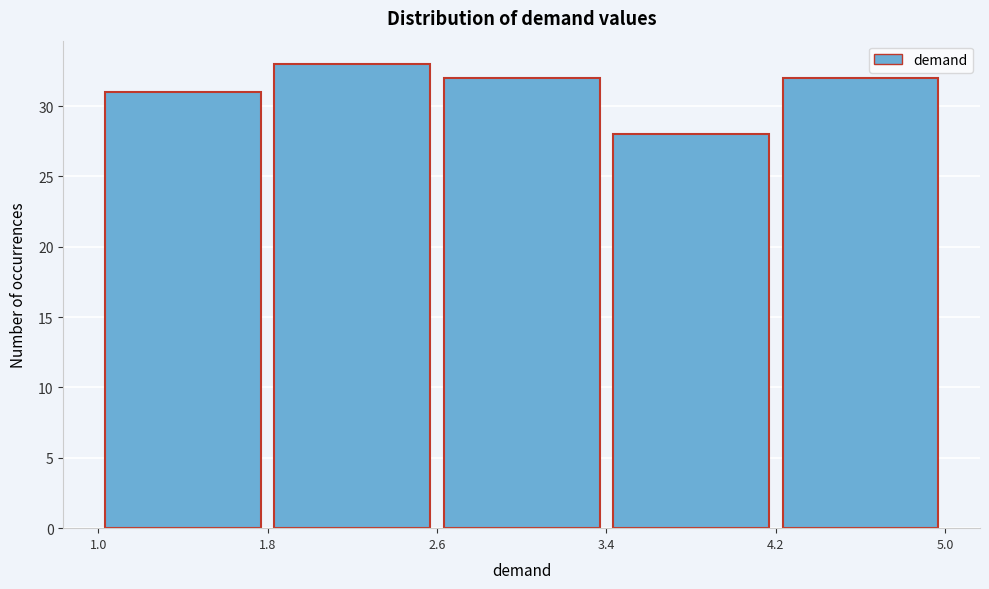

Reading left to right, list every bar in this chart as the range it spans on the x-axis followed by its height. The values are not printed on the chart, so give them approximately, as read against the axis.

1.0 to 1.8: 31
1.8 to 2.6: 33
2.6 to 3.4: 32
3.4 to 4.2: 28
4.2 to 5.0: 32